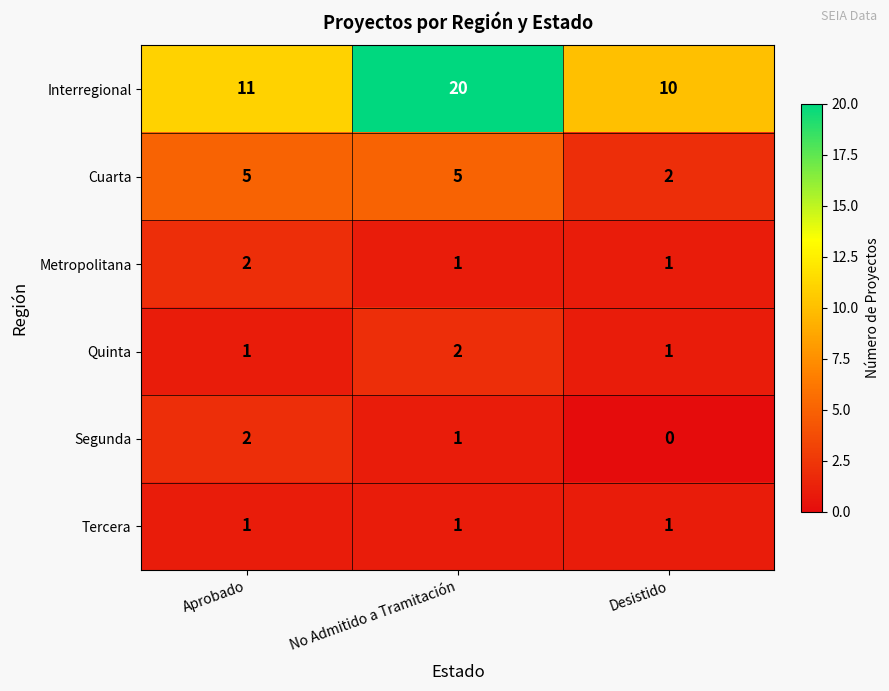

The Cuarta series shows 2 at Aprobado. True or false?

False